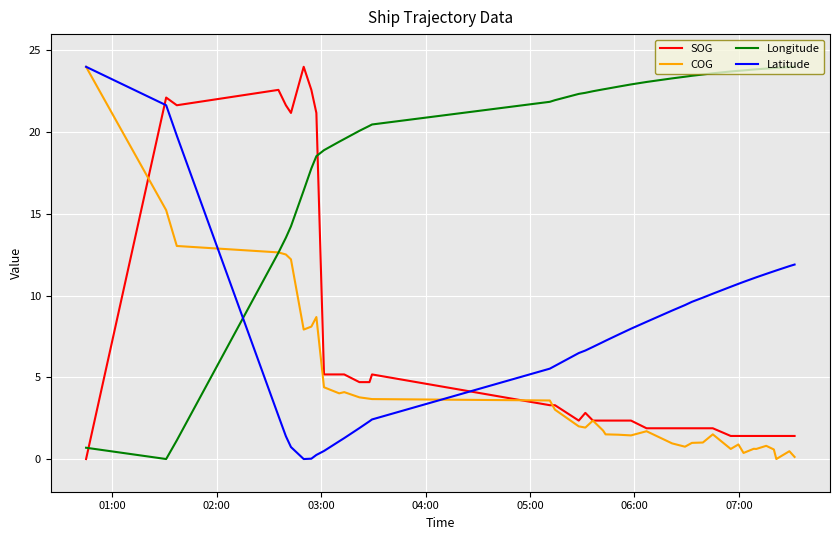

How many times do SOG and Latitude cross each other?

2